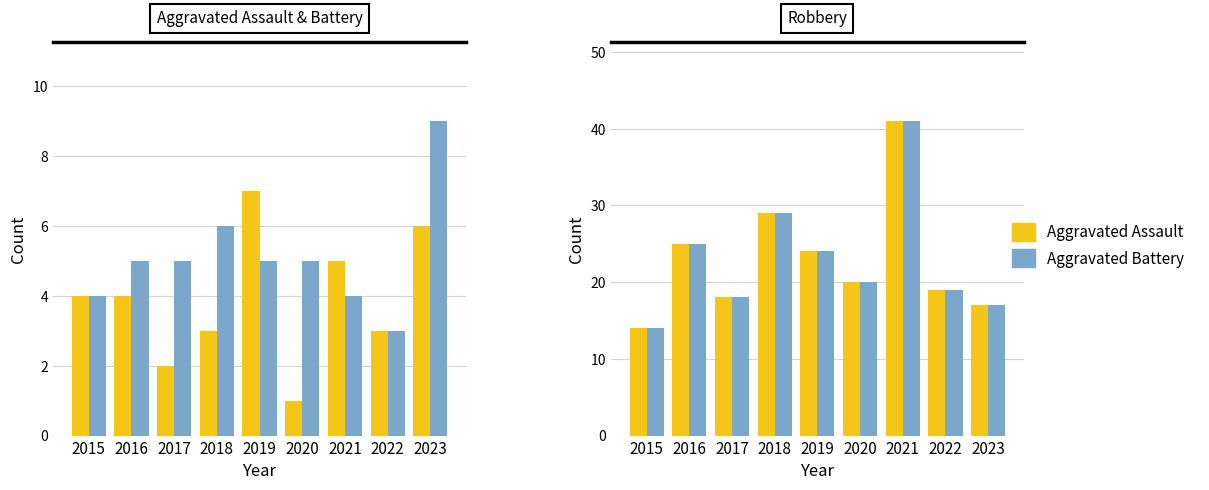

Reading left to right, list all the values displayed in this chart.

Aggravated Assault: 2015=4	2016=4	2017=2	2018=3	2019=7	2020=1	2021=5	2022=3	2023=6
Aggravated Battery: 2015=4	2016=5	2017=5	2018=6	2019=5	2020=5	2021=4	2022=3	2023=9
Robbery (series 1): 2015=14	2016=25	2017=18	2018=29	2019=24	2020=20	2021=41	2022=19	2023=17
Robbery (series 2): 2015=14	2016=25	2017=18	2018=29	2019=24	2020=20	2021=41	2022=19	2023=17